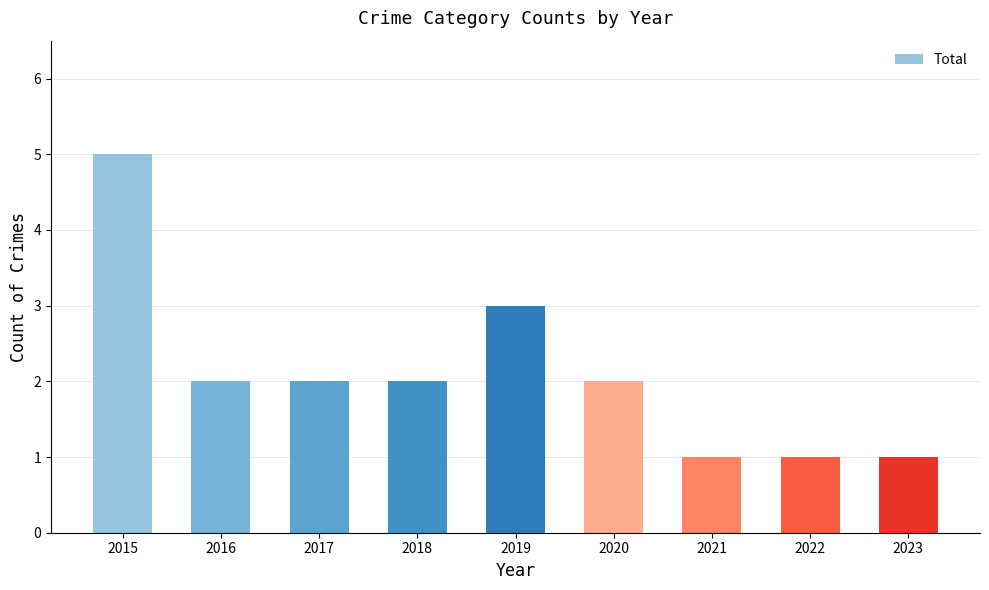

Is it true that the value at 2021 is 1?

True